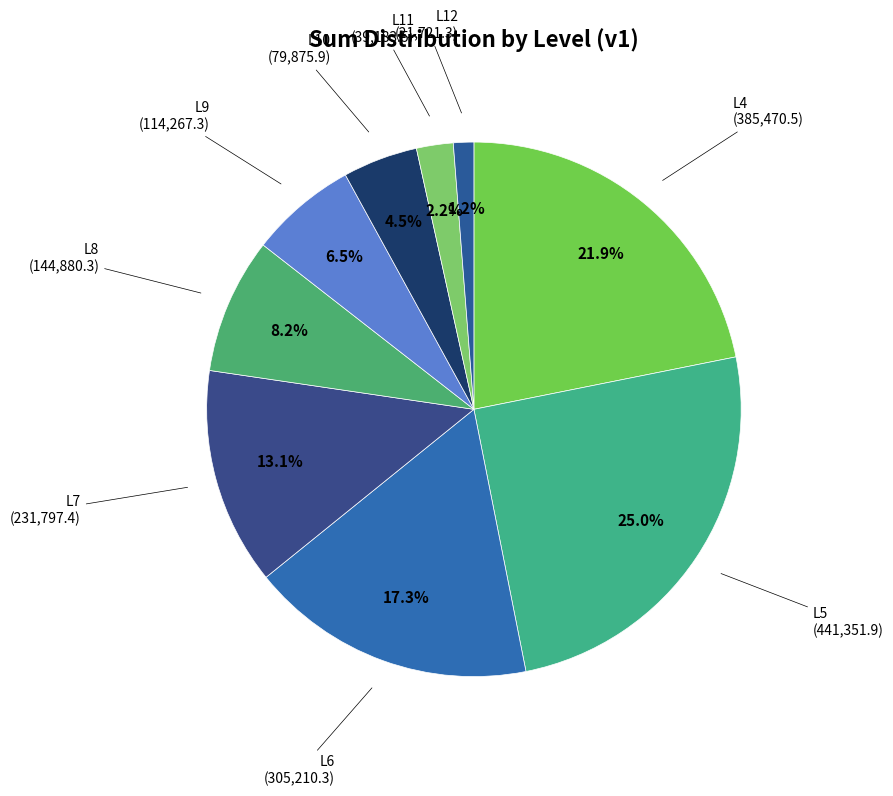

Rank the categories by value from highest to lowest.

L5, L4, L6, L7, L8, L9, L10, L11, L12